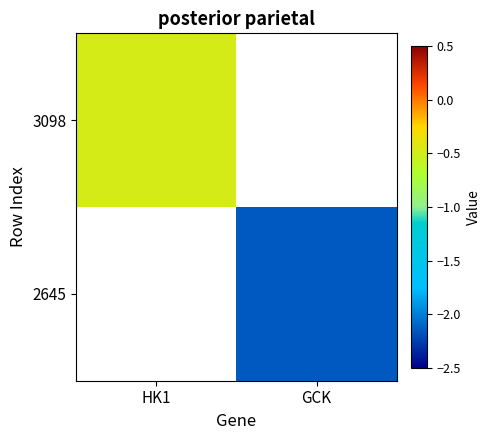

At how many categories does at least one series exceed -2?

1